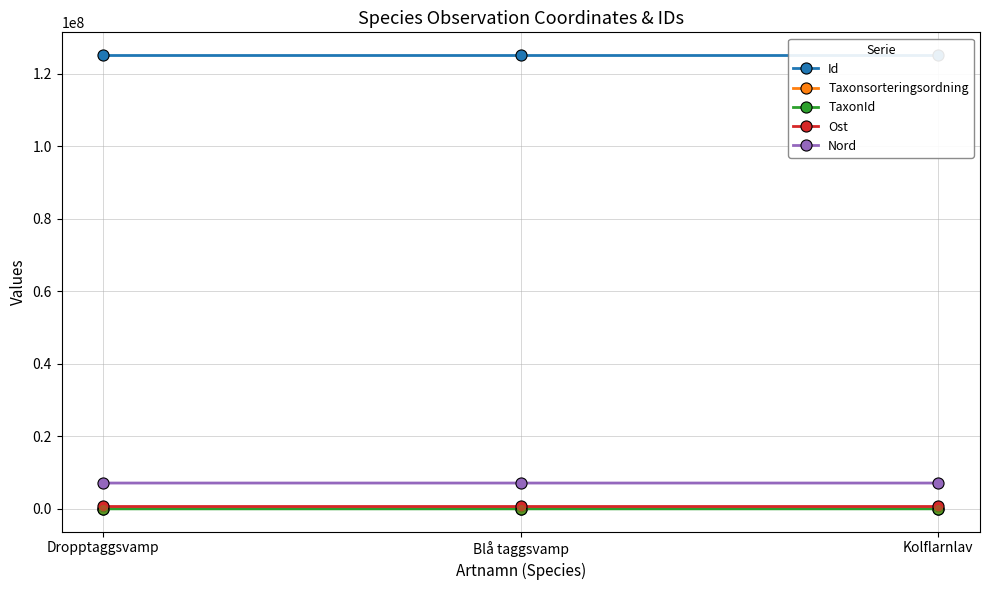

Which series has the widest spread of Y values?

Taxonsorteringsordning